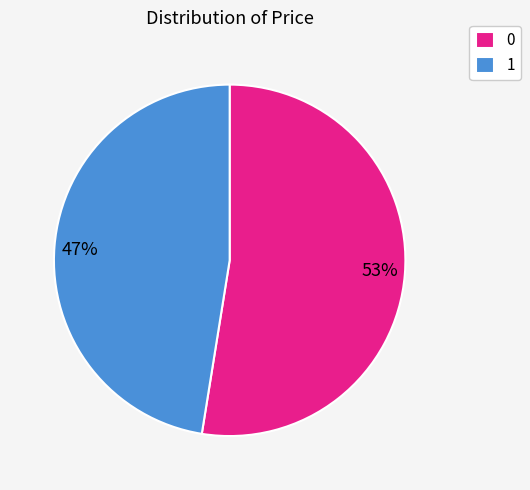

Count the number of slices in the pie.

2